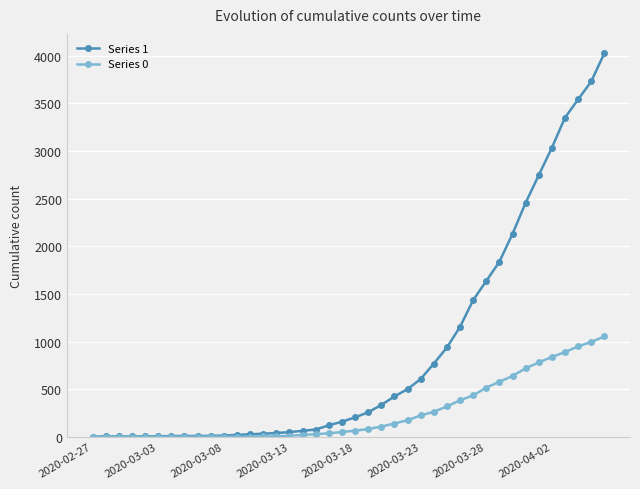

What is the greatest value displayed?

4028